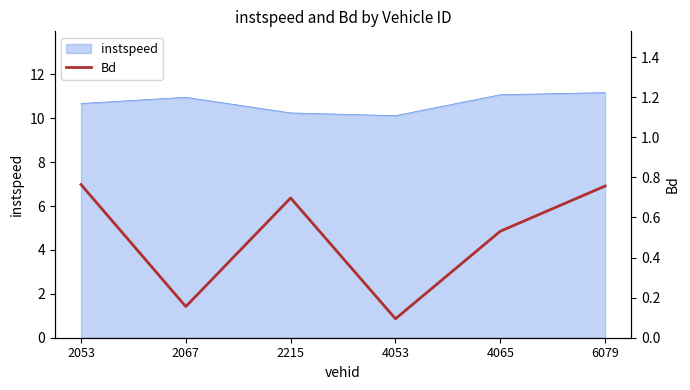

What is the value of the 3rd point from the left?

0.7